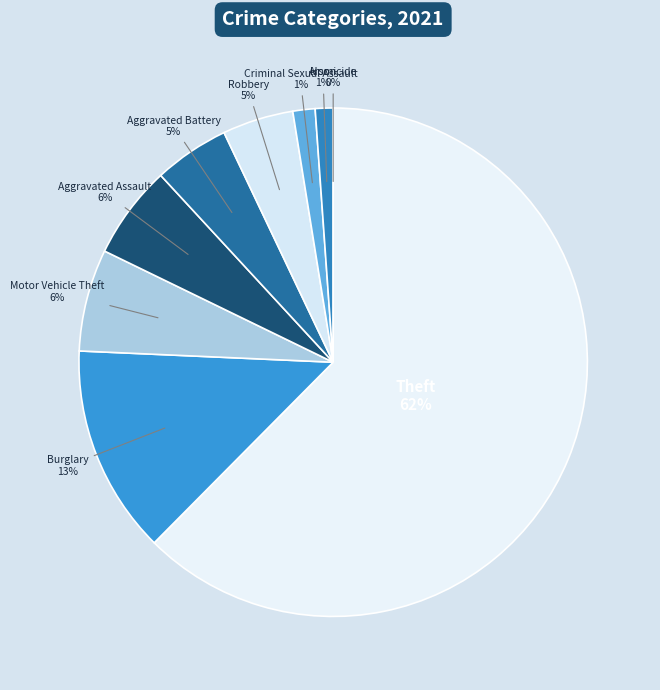

Which slice is the smallest?

Homicide